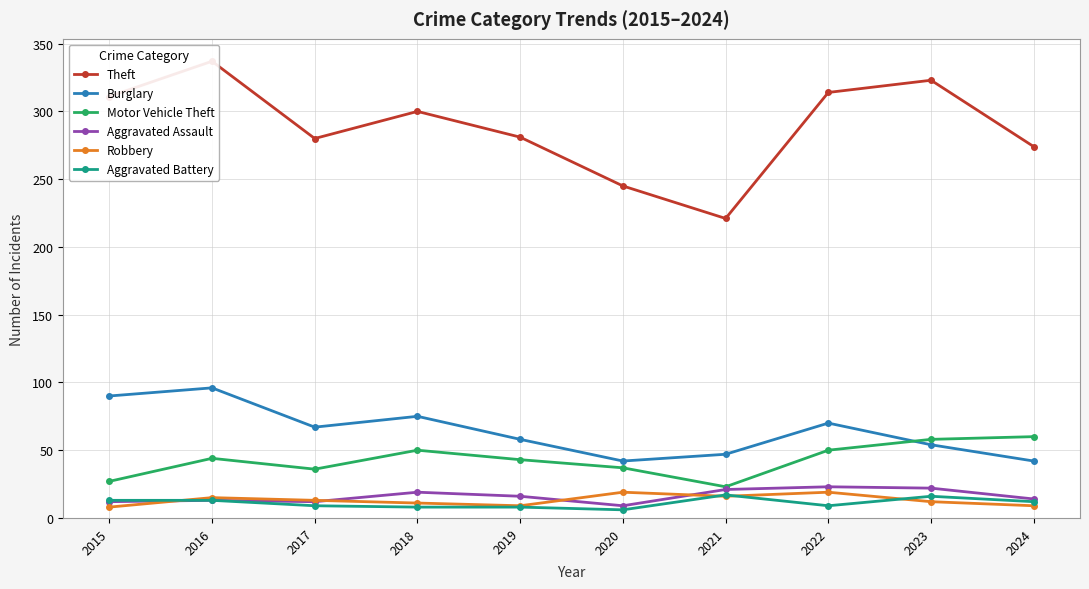

What is the difference between the maximum and minimum values in the Motor Vehicle Theft series?

37